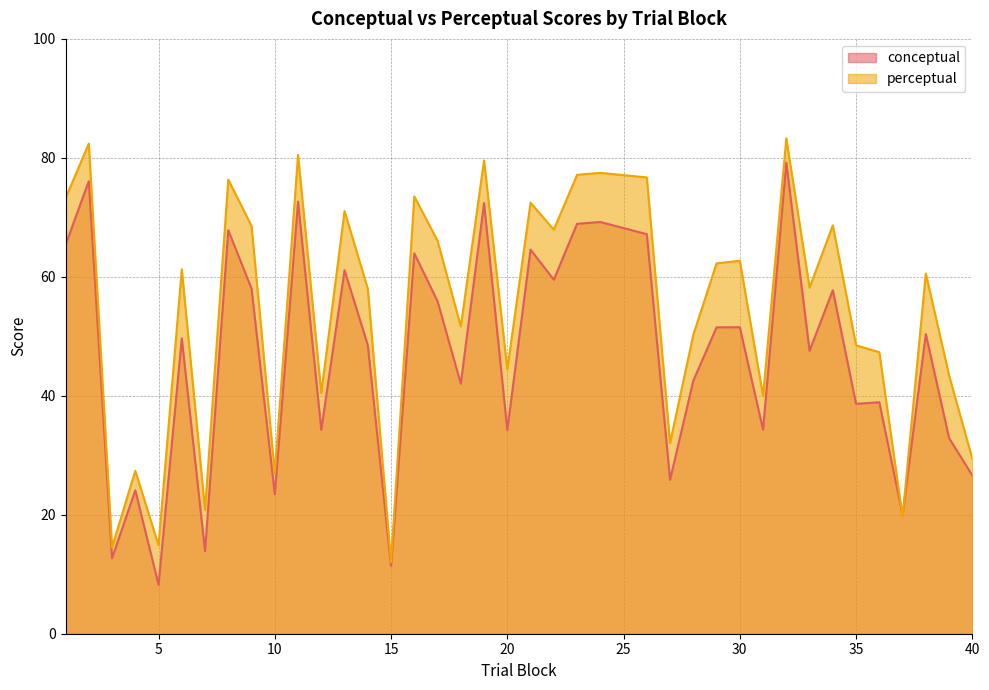

What is the difference between the conceptual values at 10 and 30?

28.1